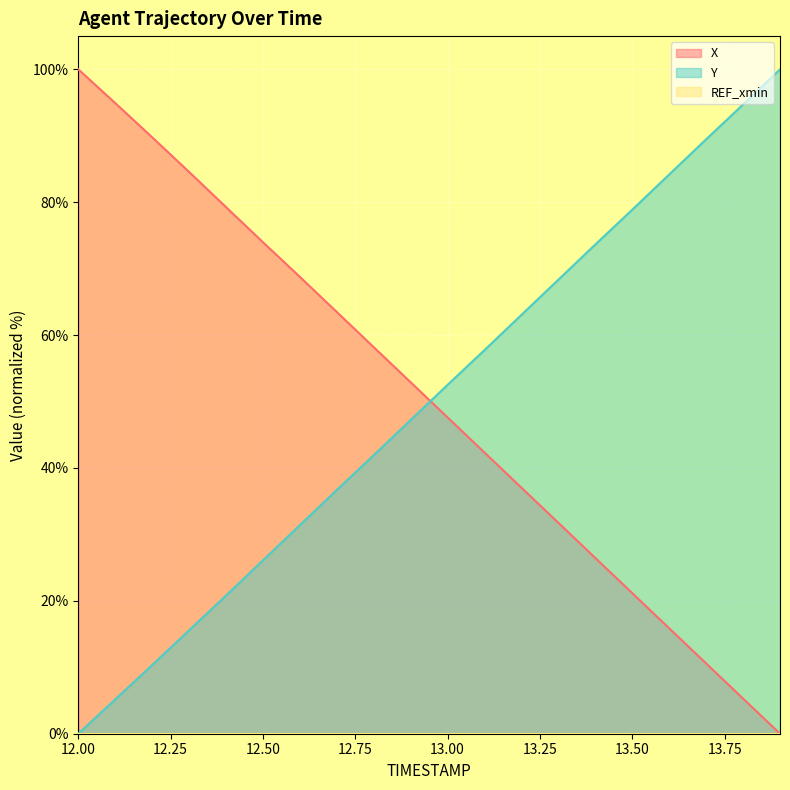

Is it true that Y equals 5.2 at 12.1?

True